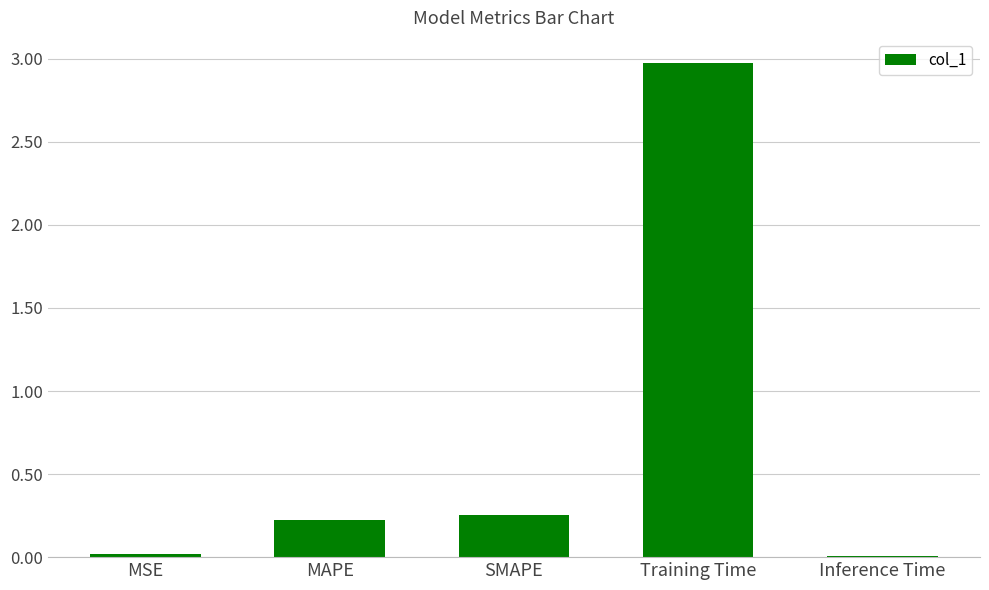

What is the label of the 5th bar from the left?

Inference Time